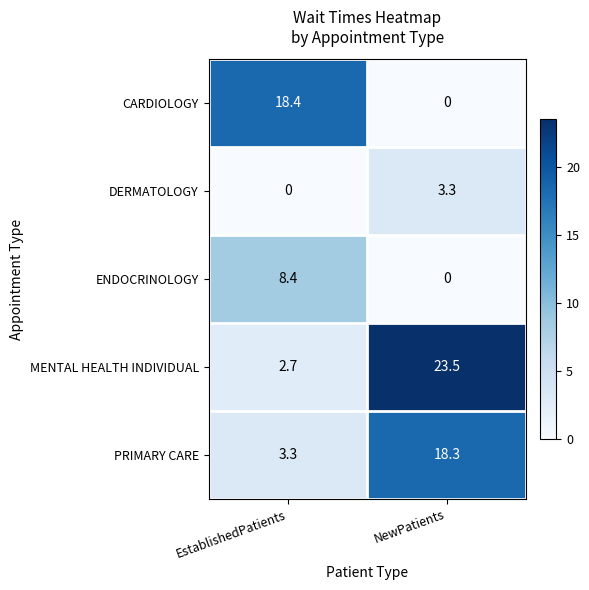

What value does the DERMATOLOGY series have at NewPatients?

3.3